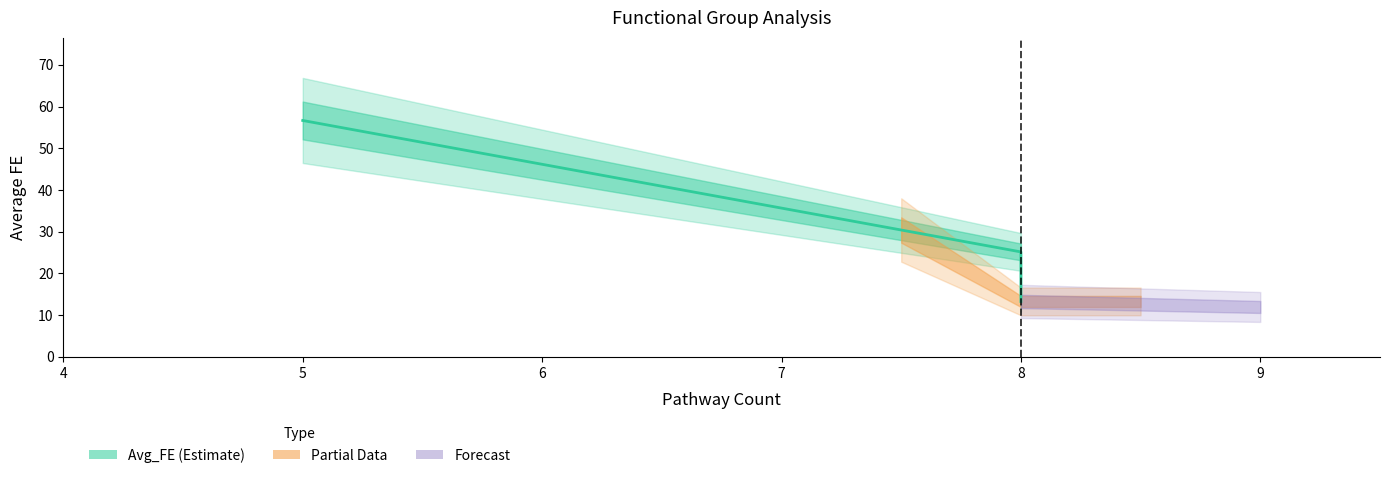

What is the minimum value shown in the chart?

13.3